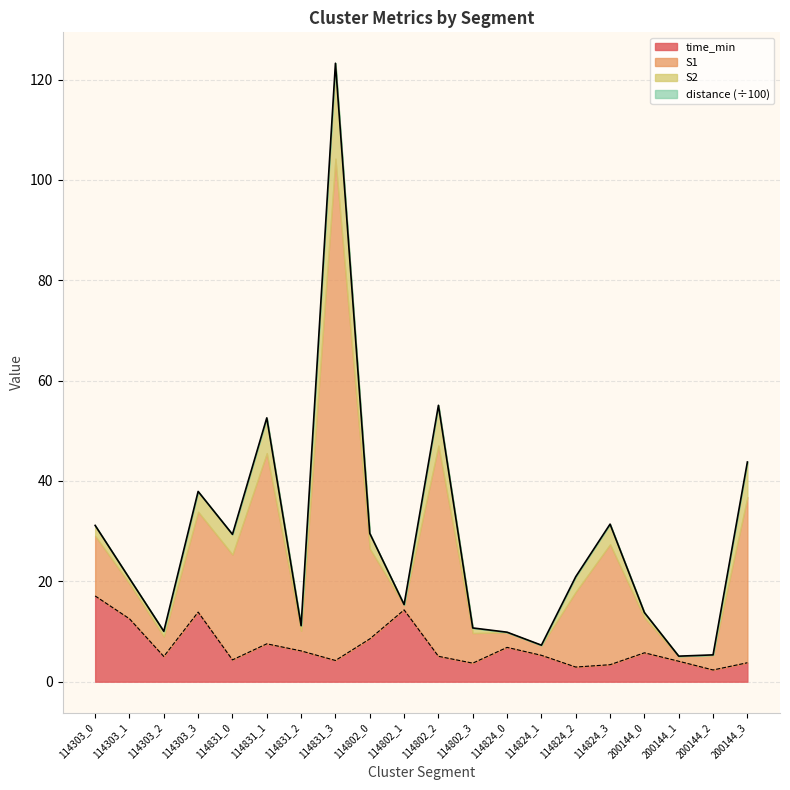

The value of time_min at 114303_2 is 5.0. True or false?

True